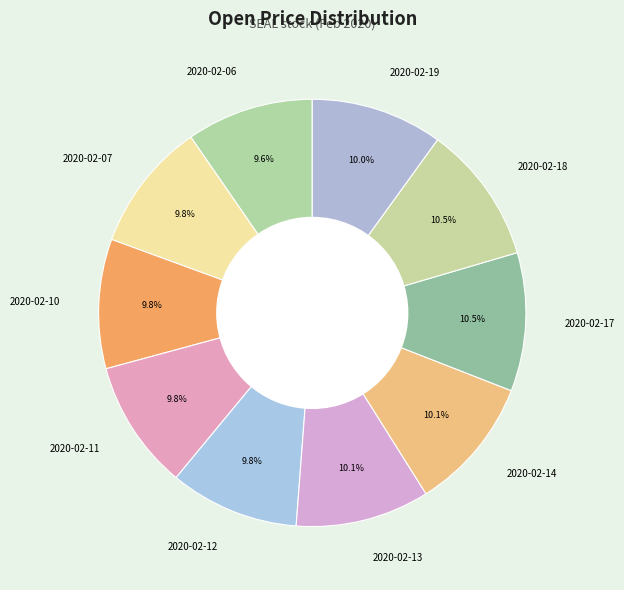

What portion of the pie excludes 2020-02-13?

89.9%